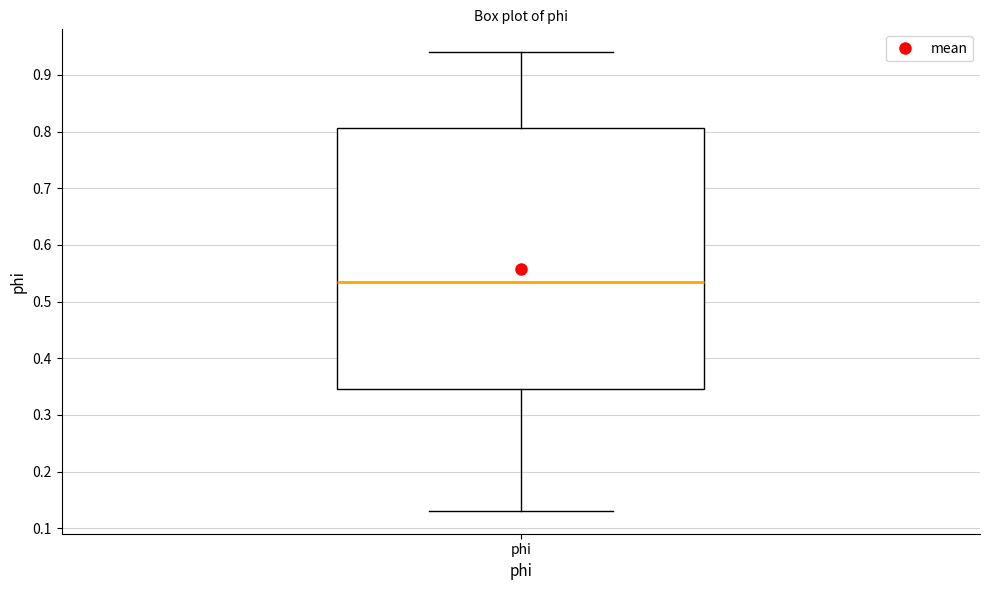

Read this box plot against the y-axis: the position of the median line, the range covered by the box, and the ends of both whiskers. The values are not printed on the chart, so give them approximately, as read against the axis.

median 0.53, box 0.35 to 0.81, whiskers 0.13 to 0.94